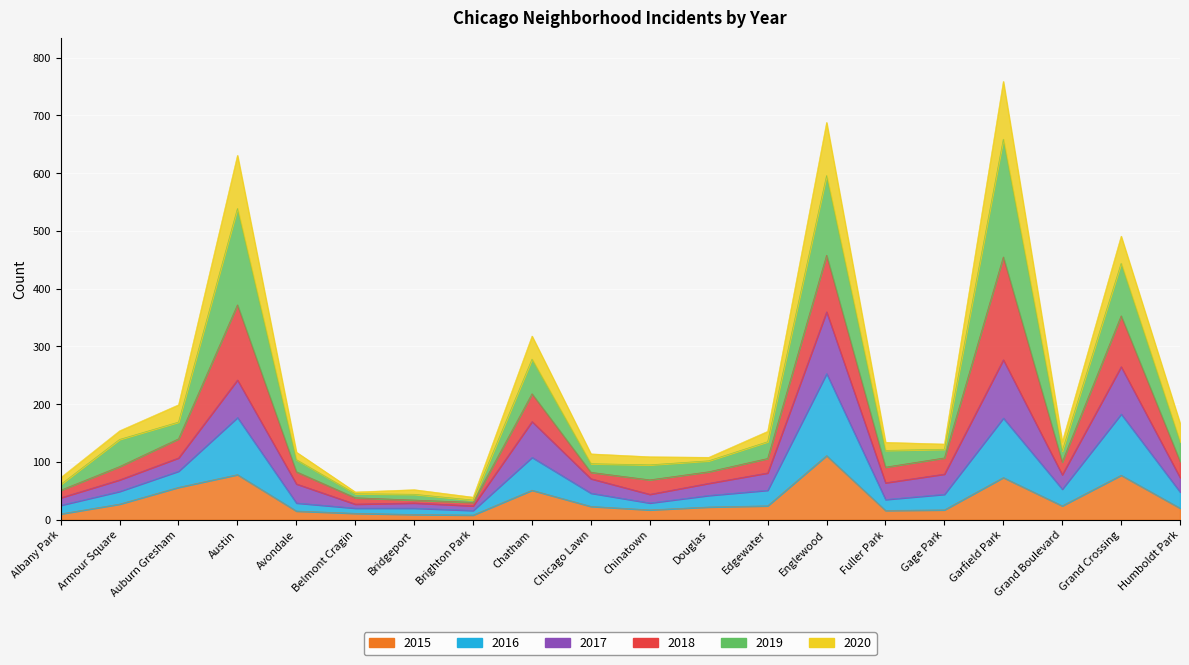

At how many categories does at least one series exceed 477?

4